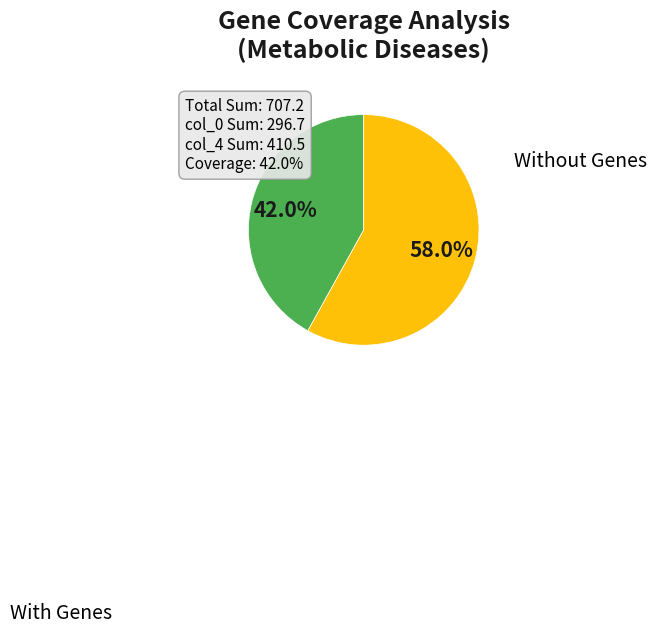

To the nearest percent, what is the difference between the largest and smallest slice percentages?

16%